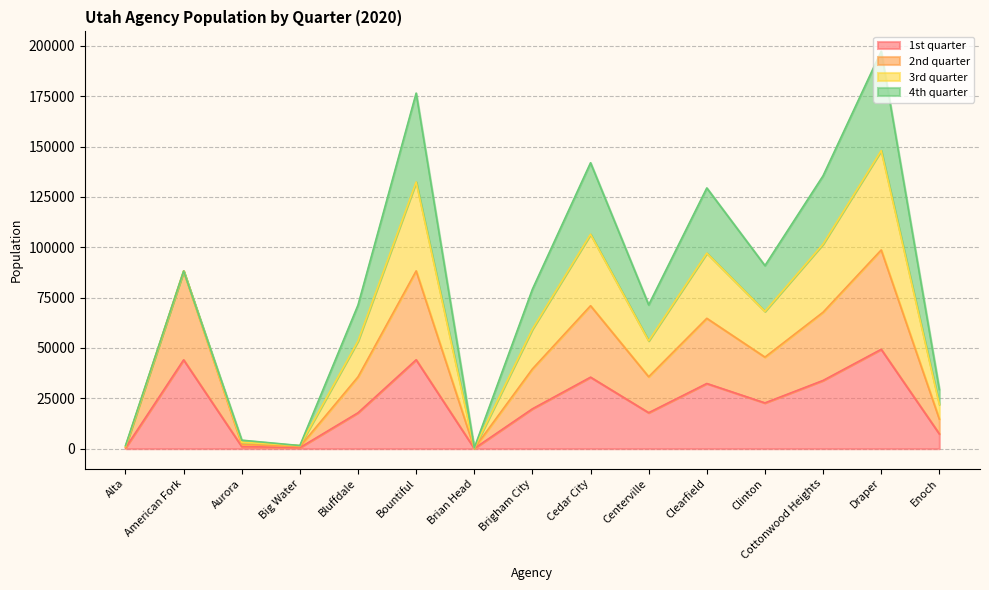

Does the chart display data point markers on the line(s)?

No